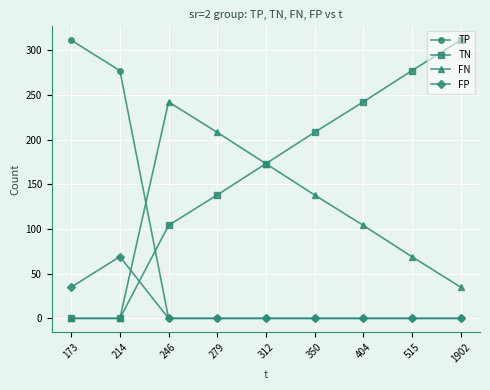

List the series in order of their overall mean, highest first.

TN, FN, TP, FP